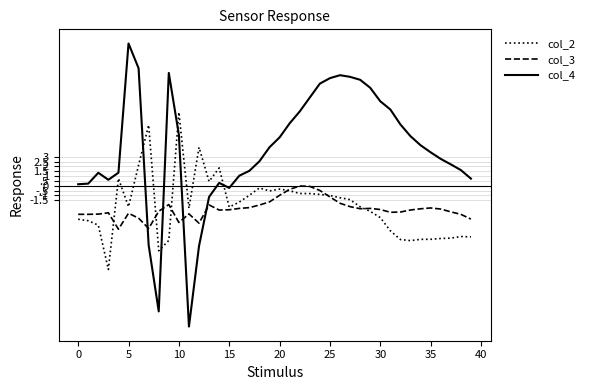

Does the chart display data point markers on the line(s)?

No